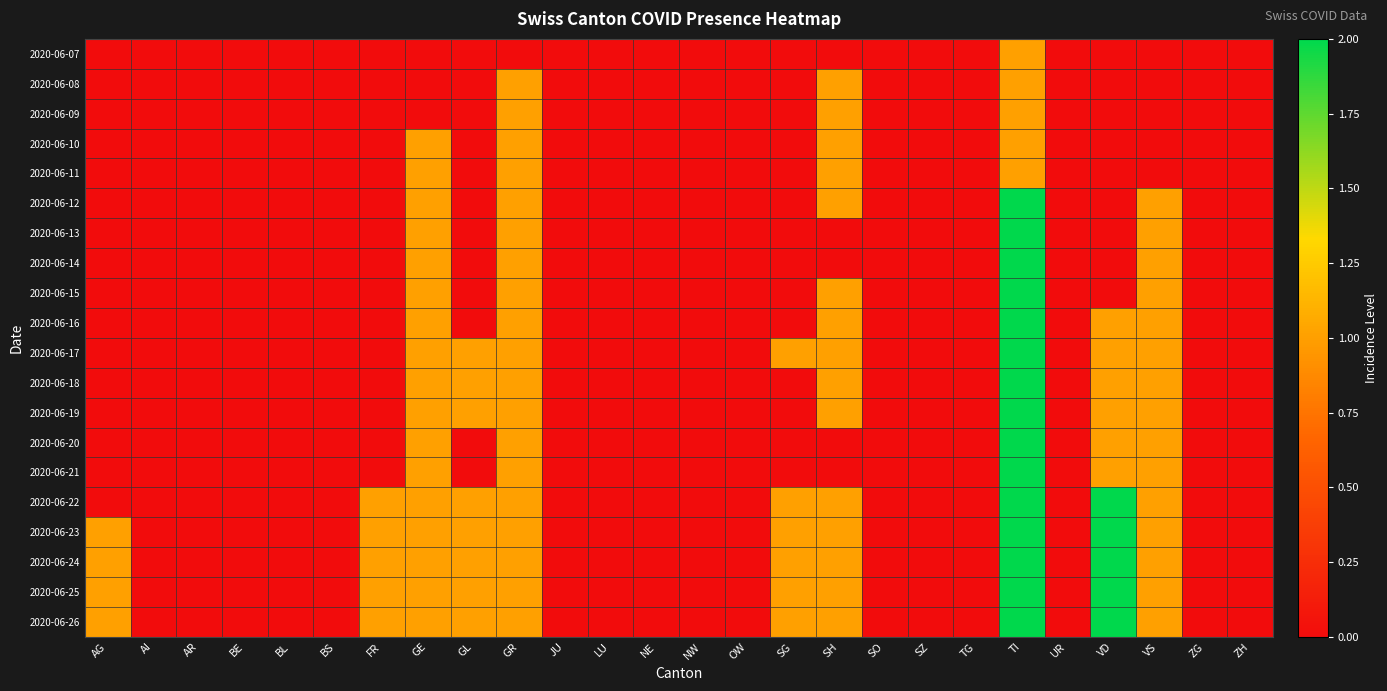

At how many categories does at least one series exceed 0?

10